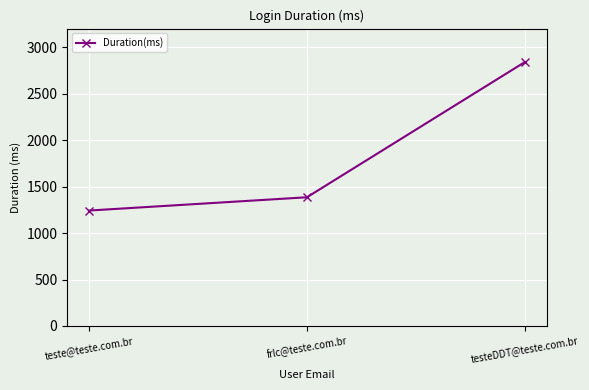

Approximately how many times larger is the value at frlc@teste.com.br compared to teste@teste.com.br?

1.1